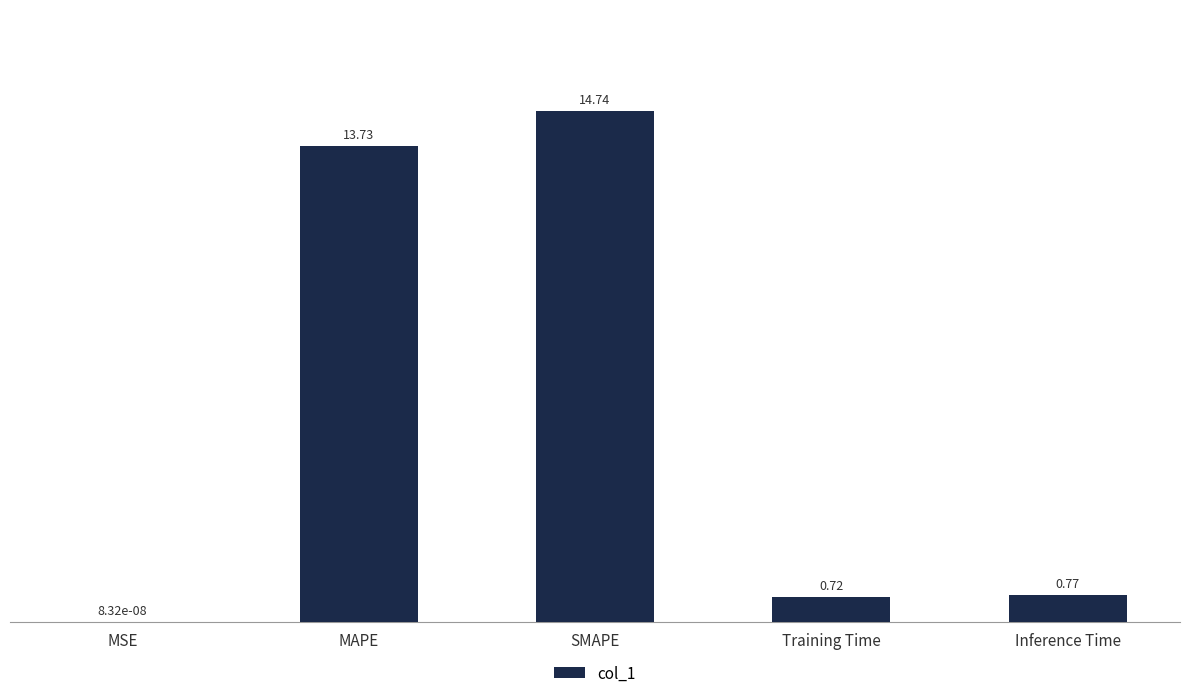

What is the sum of all values?

30.0